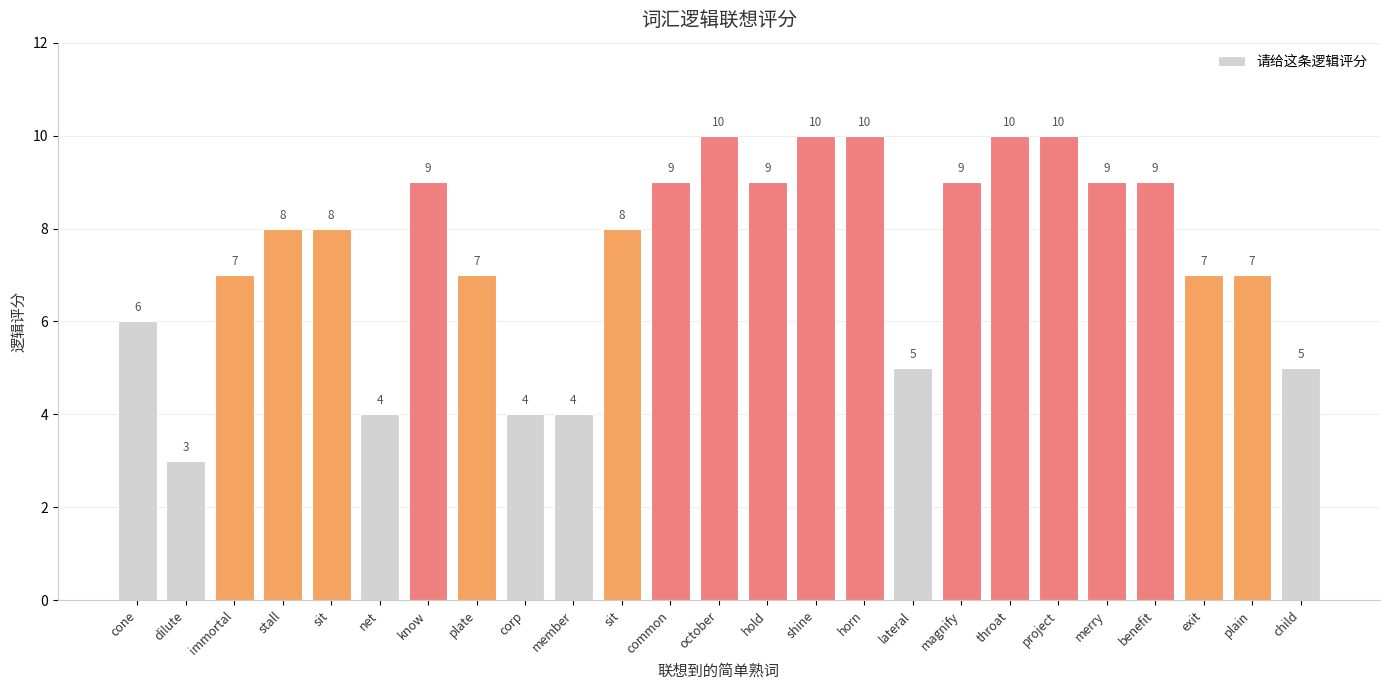

At which label does the data first exceed 8?

know